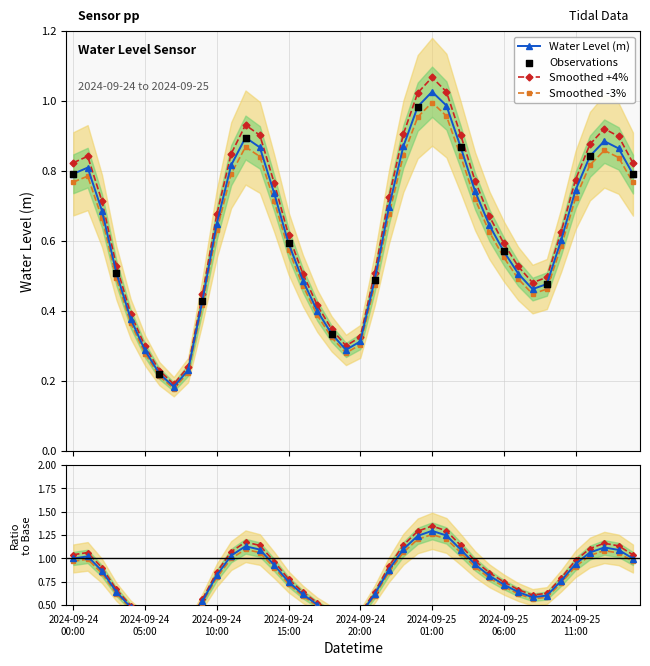

What is the change in value from 2024-09-24 18:00 to 2024-09-25 02:00?

+0.7